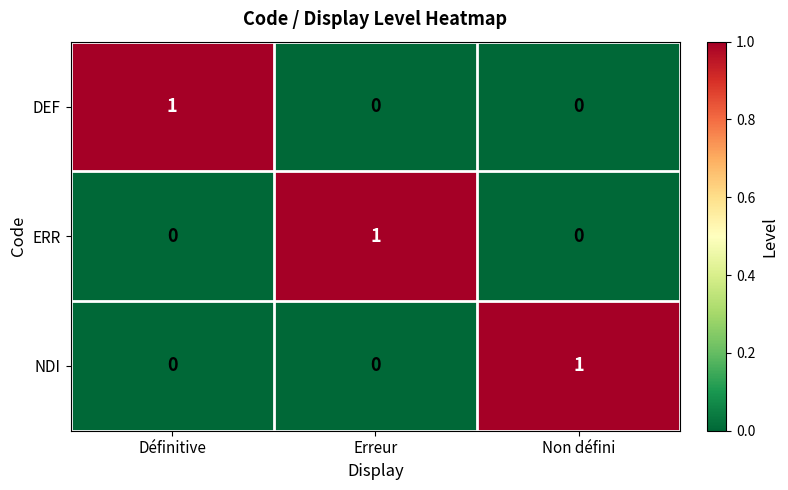

Count the DEF values in the range 0 to 1.

3